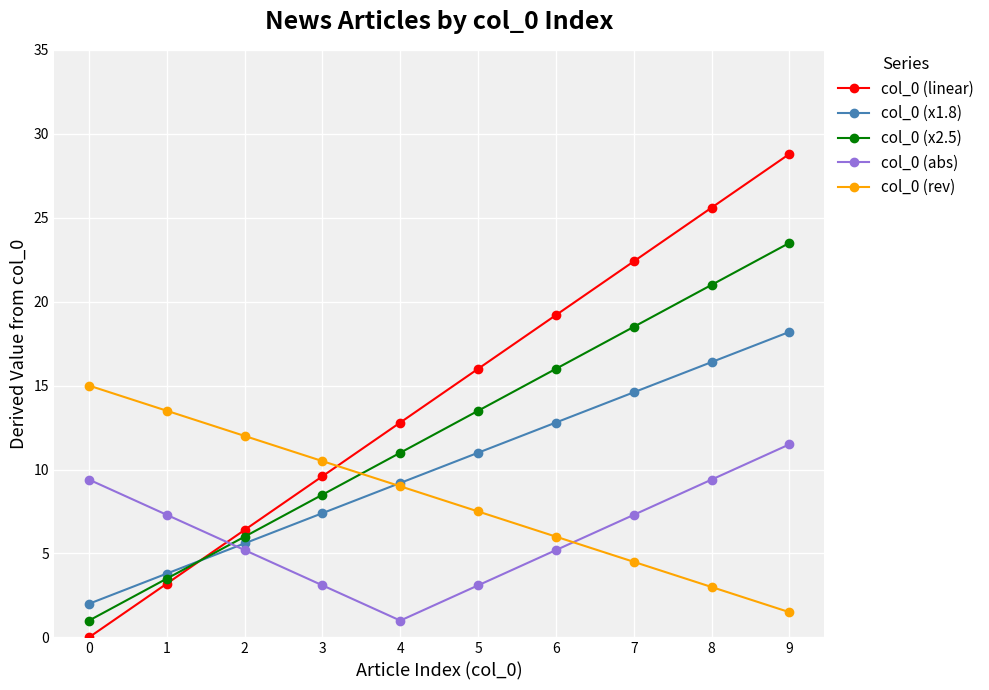

Which series has the widest spread of values?

col_0 (linear)